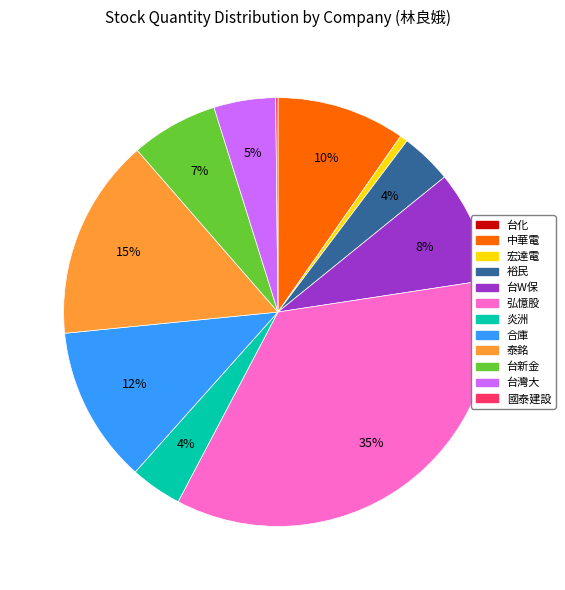

Is it true that 台新金 is 7% of the pie?

True